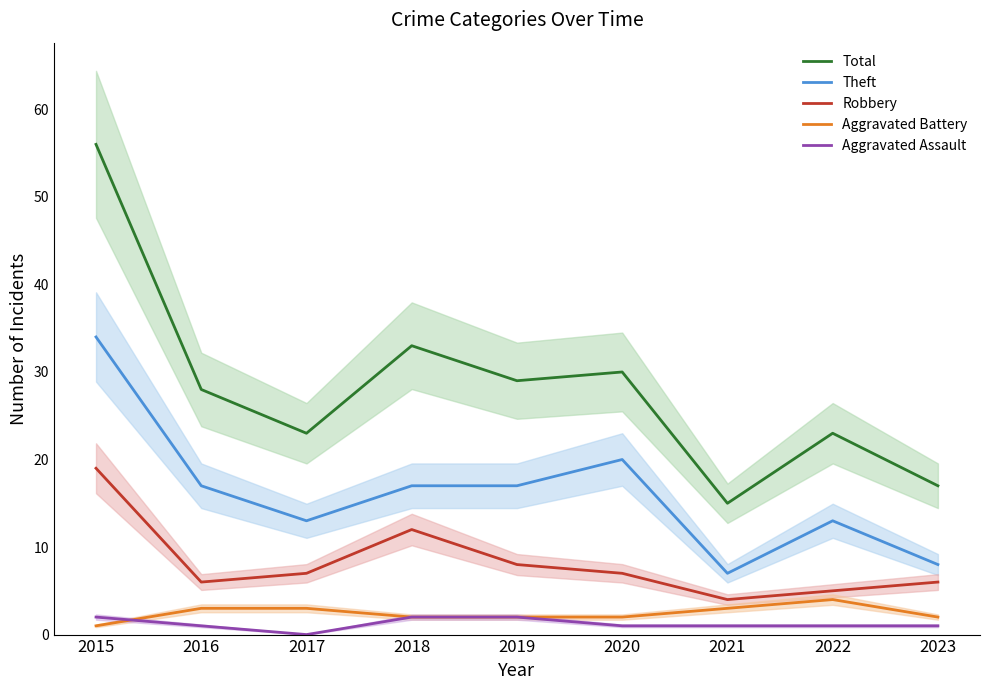

True or false: Aggravated Battery has more than 2 points higher than both neighbors.

False